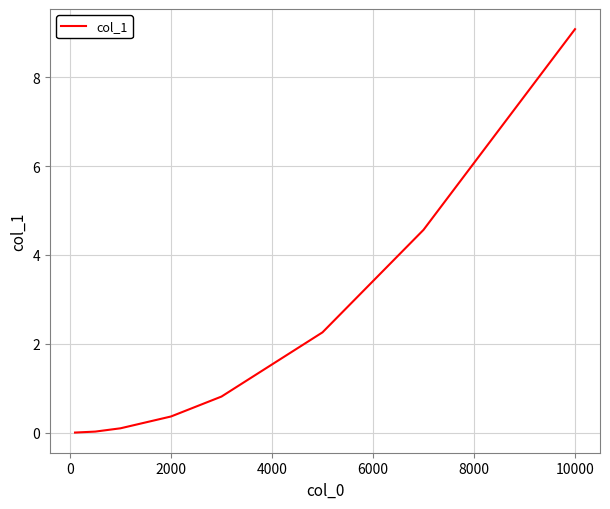

What is the average value?

2.2